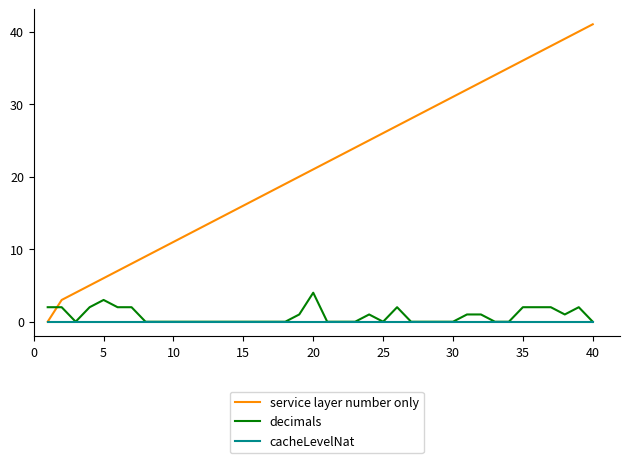

How many lines are shown in the chart?

3